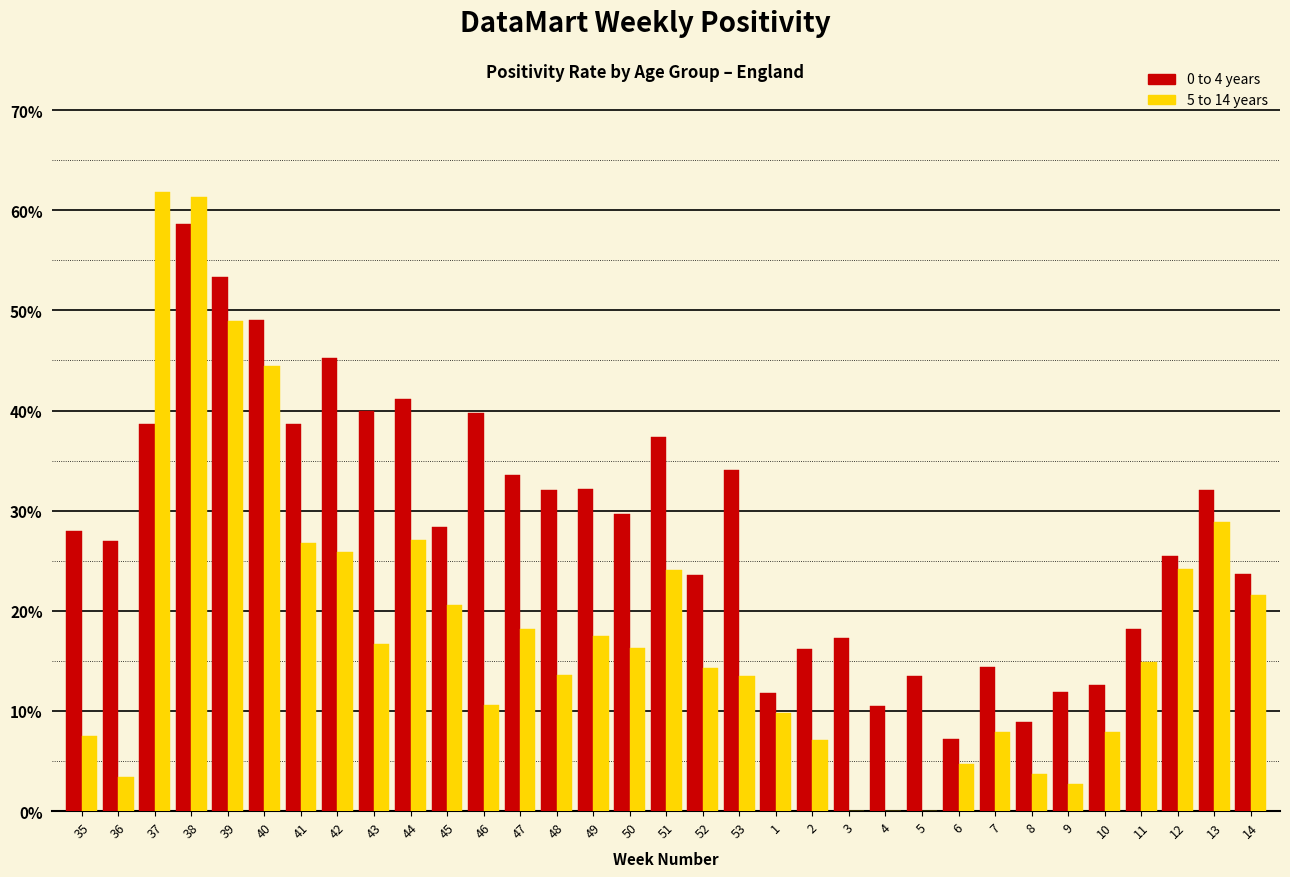

Which series changed the most between 41 and 52?

0 to 4 years